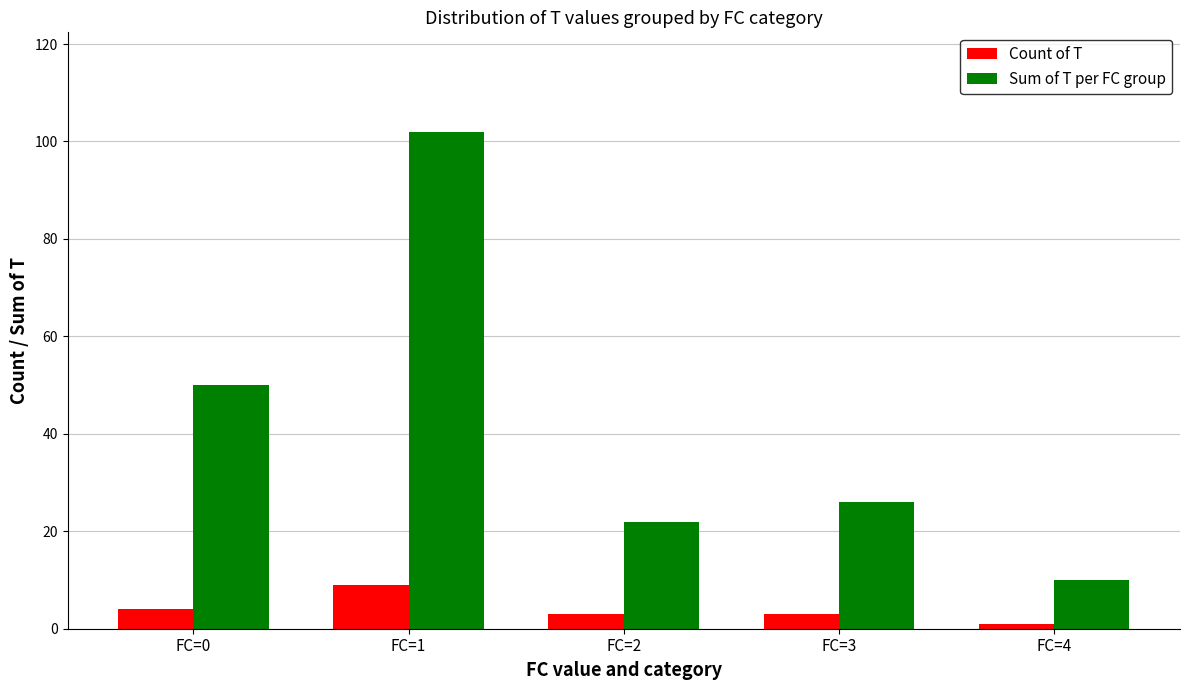

How many values in the Sum of T per FC group series are below 26?

2